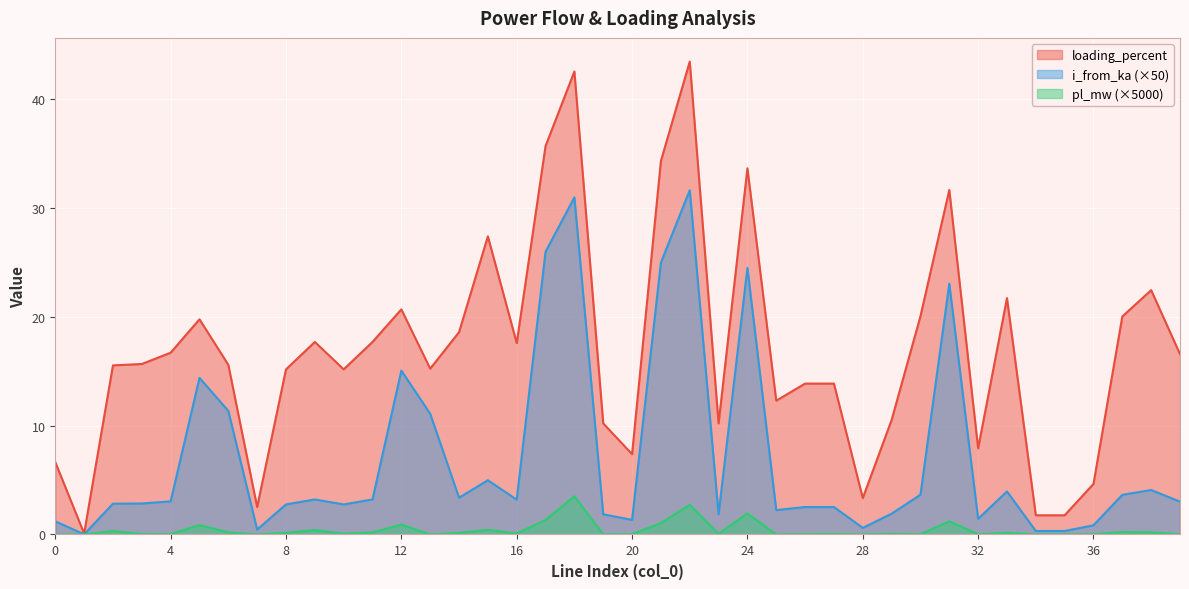

Which category has the lowest value across all series?

1